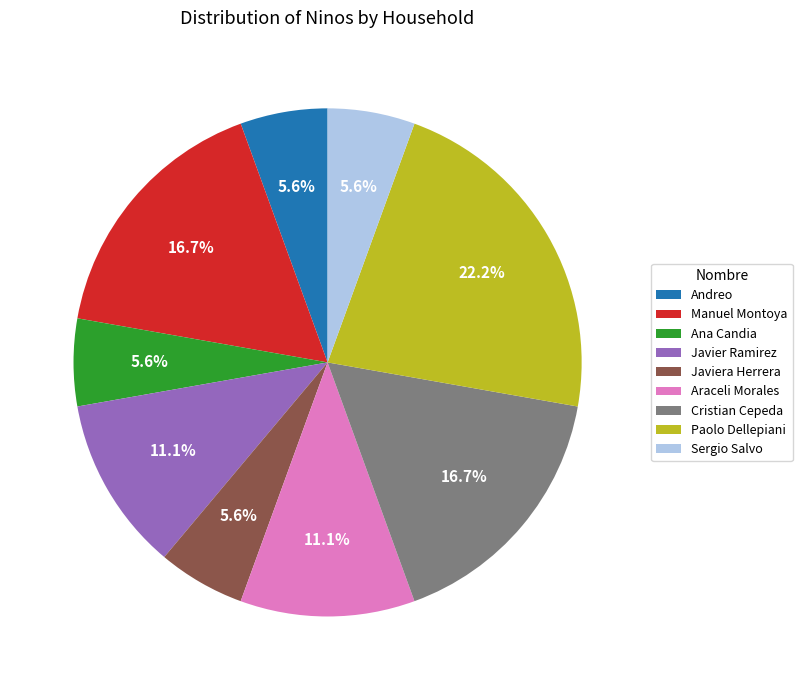

Does Paolo Dellepiani represent more than half of the total?

No